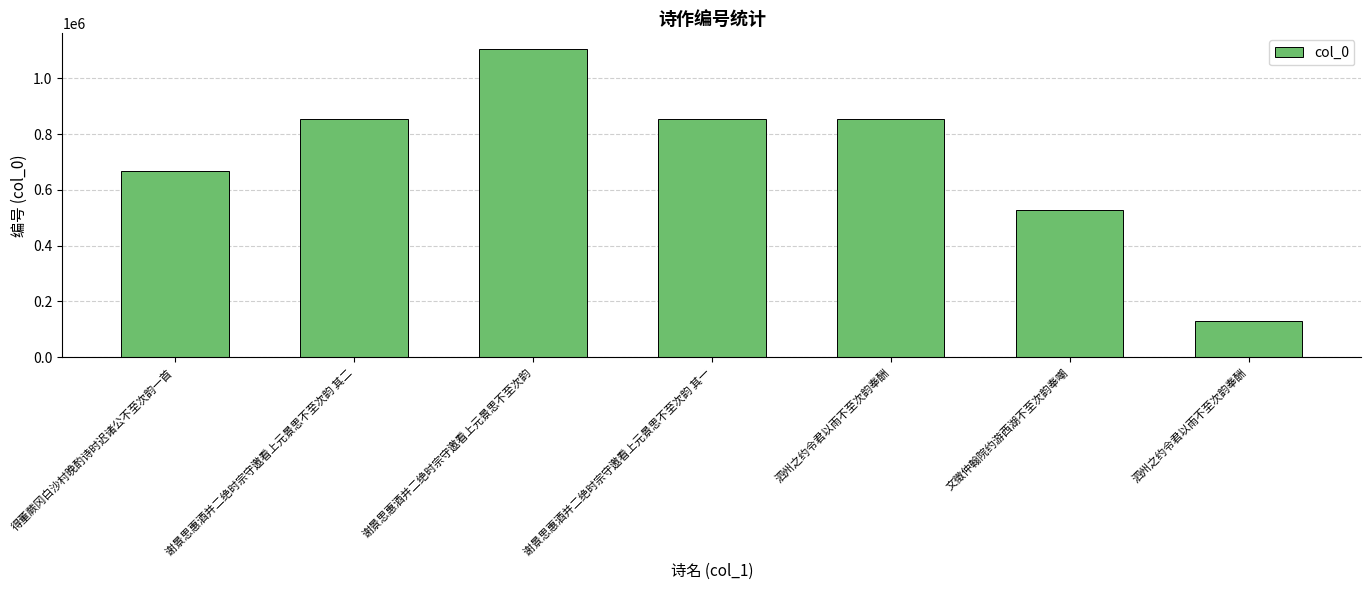

Where is the data nearest to the value 617799?

得董蕨冈白沙村晚酌诗时迟诸公不至次韵一首